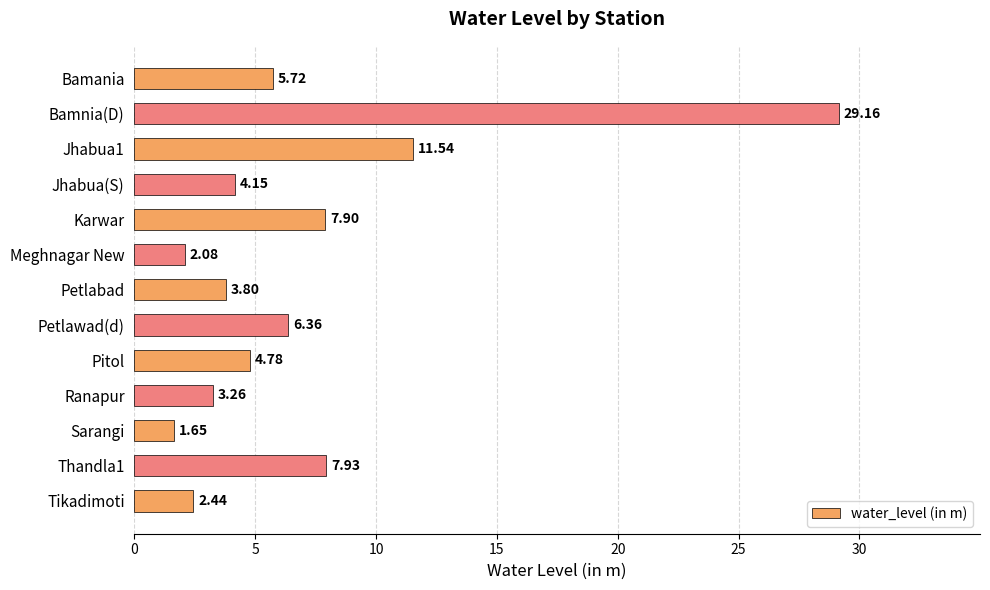

At which category does the chart reach its peak across all series?

Bamnia(D)